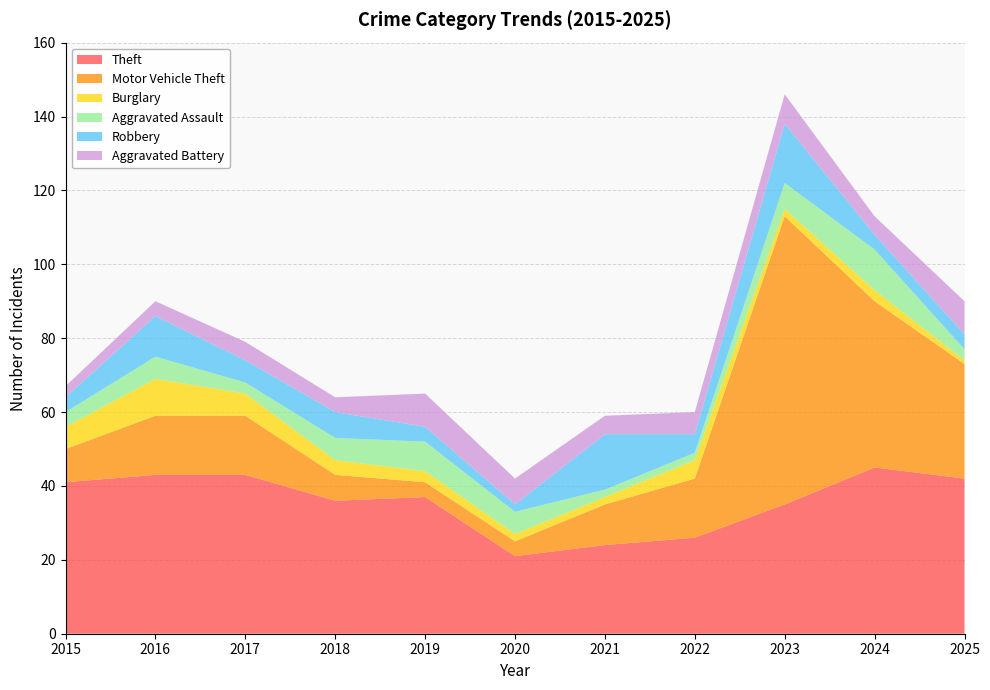

Reading left to right, extract all data points from this chart.

Theft: 2015=41	2016=43	2017=43	2018=36	2019=37	2020=21	2021=24	2022=26	2023=35	2024=45	2025=42
Motor Vehicle Theft: 2015=9	2016=16	2017=16	2018=7	2019=4	2020=4	2021=11	2022=16	2023=78	2024=45	2025=31
Burglary: 2015=6	2016=10	2017=6	2018=4	2019=3	2020=2	2021=2	2022=5	2023=2	2024=3	2025=1
Aggravated Assault: 2015=4	2016=6	2017=3	2018=6	2019=8	2020=6	2021=2	2022=2	2023=7	2024=11	2025=3
Robbery: 2015=4	2016=11	2017=6	2018=7	2019=4	2020=2	2021=15	2022=5	2023=16	2024=4	2025=4
Aggravated Battery: 2015=3	2016=4	2017=5	2018=4	2019=9	2020=7	2021=5	2022=6	2023=8	2024=5	2025=9